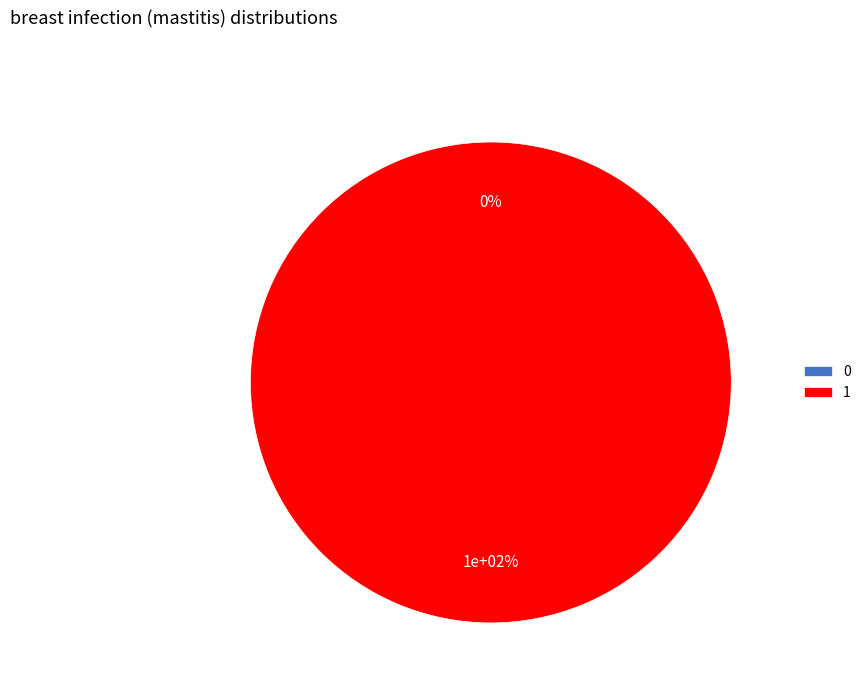

To the nearest percent, what is the average slice percentage?

50%